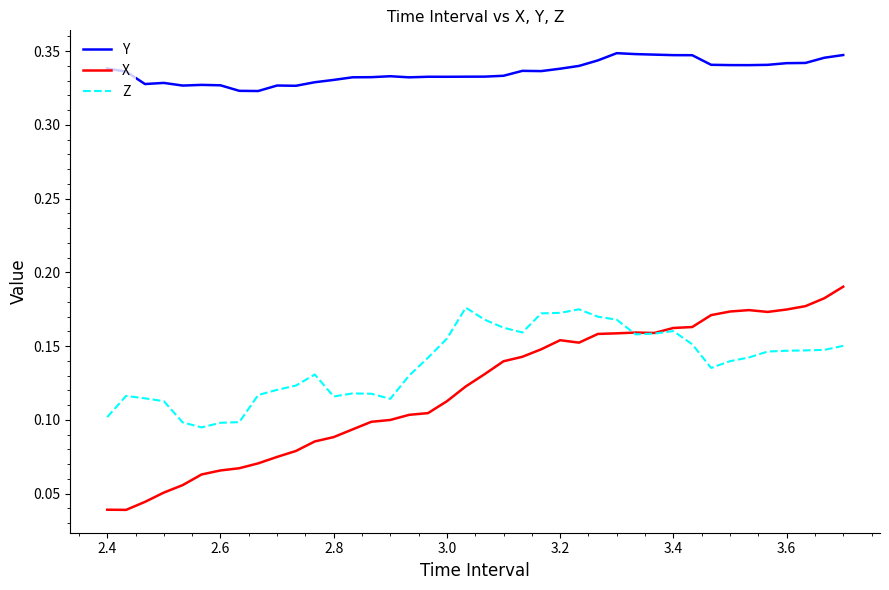

True or false: Y and X cross at least once.

False